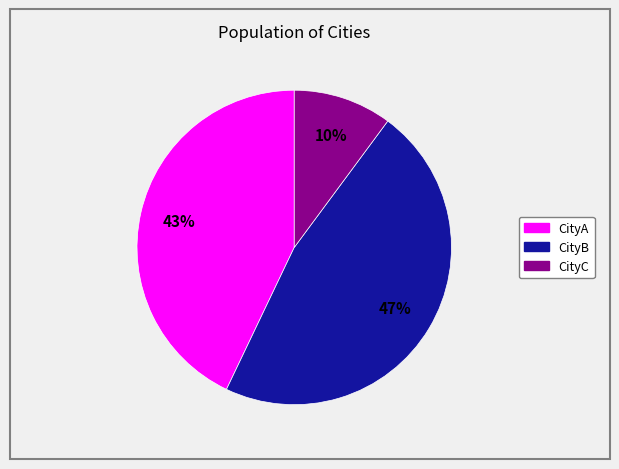

Rank the categories by value from highest to lowest.

CityB, CityA, CityC